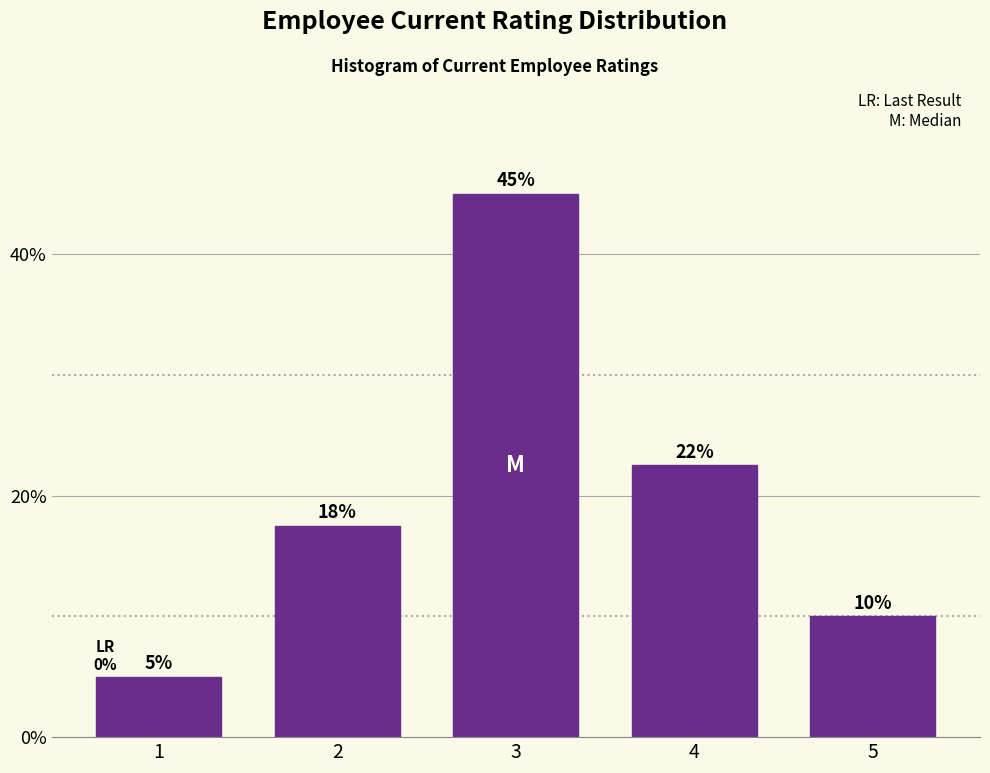

Which has a higher value, 4 or 1?

4